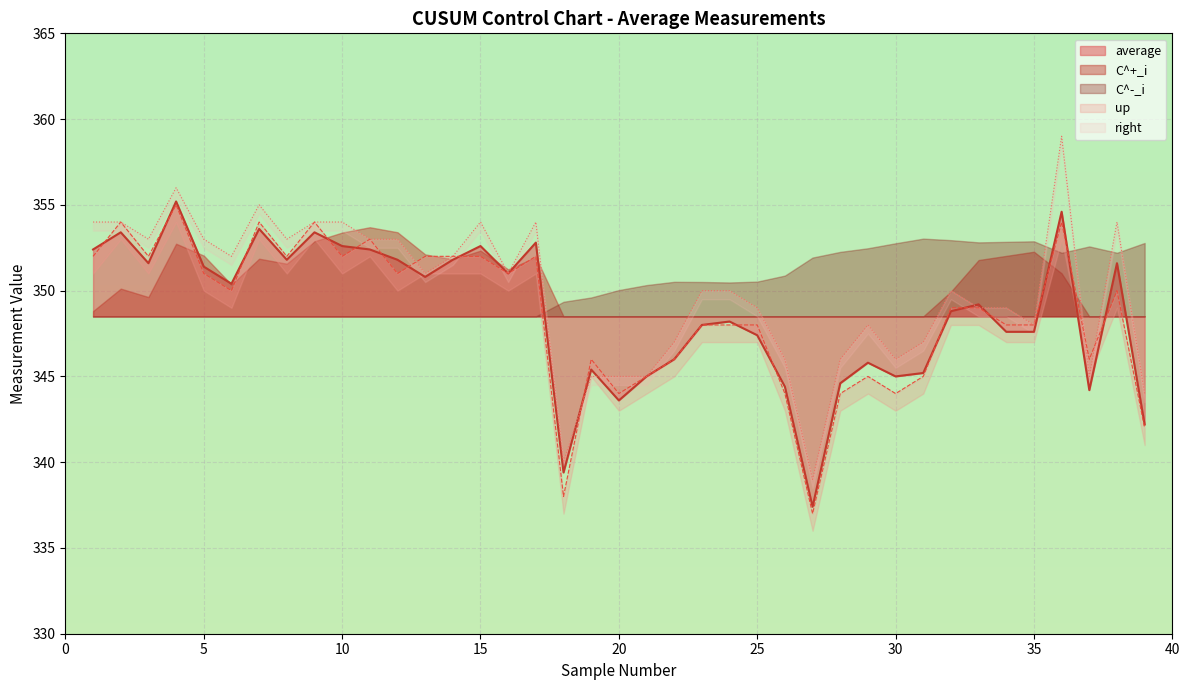

How many interior local valleys does the up series have?

11